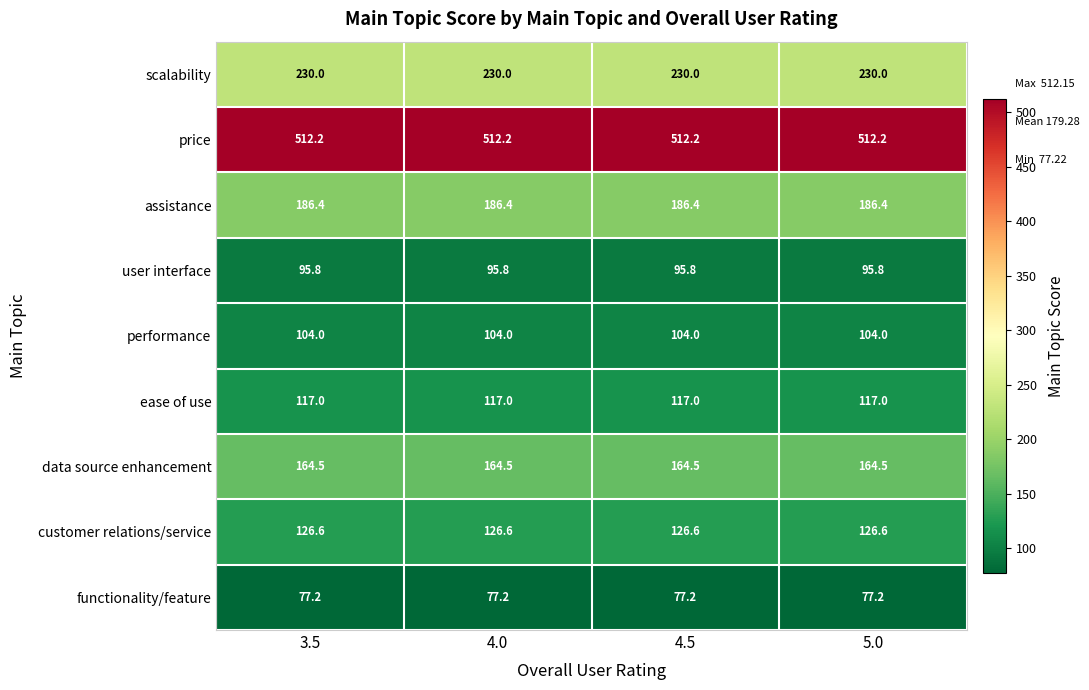

True or false: functionality/feature has a value of 77.2 at 4.0.

True